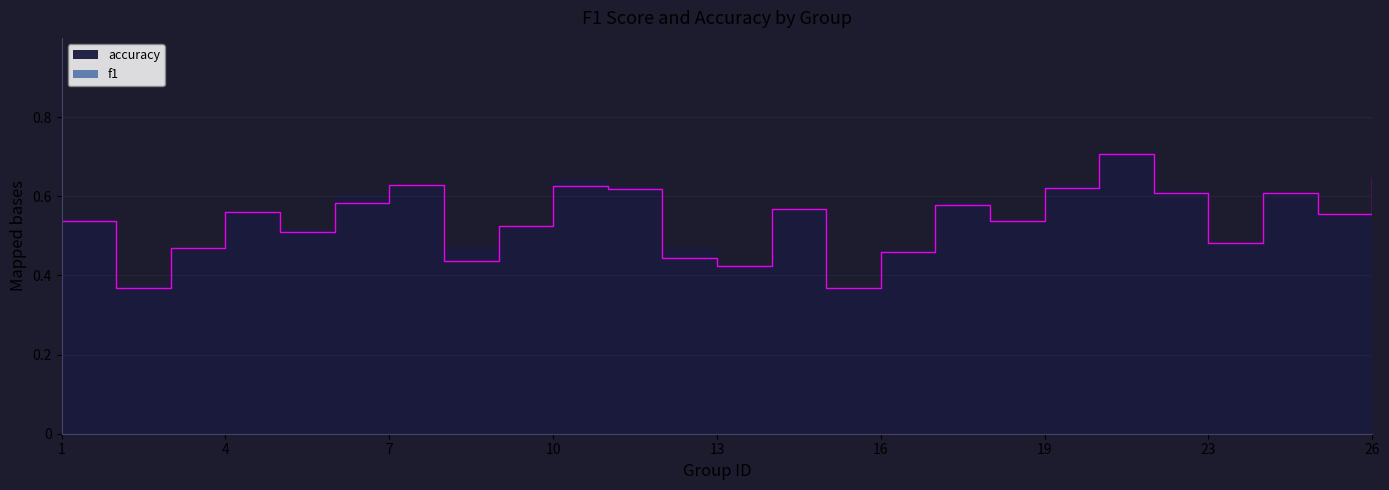

List the labels in order of value, smallest first.

15, 2, 13, 8, 12, 16, 3, 23, 5, 9, 1, 18, 25, 4, 14, 17, 6, 24, 22, 11, 19, 10, 7, 26, 21